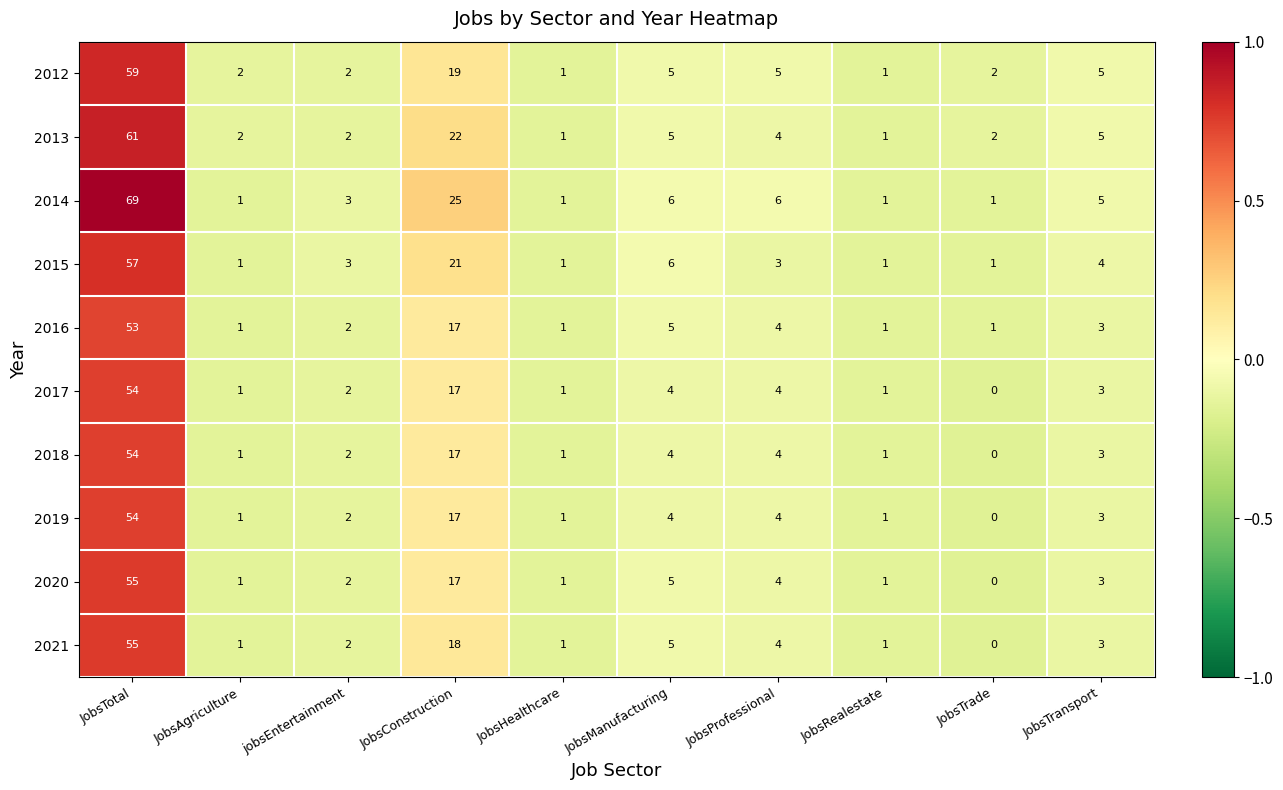

What is the total value across all series at JobsTotal?

571